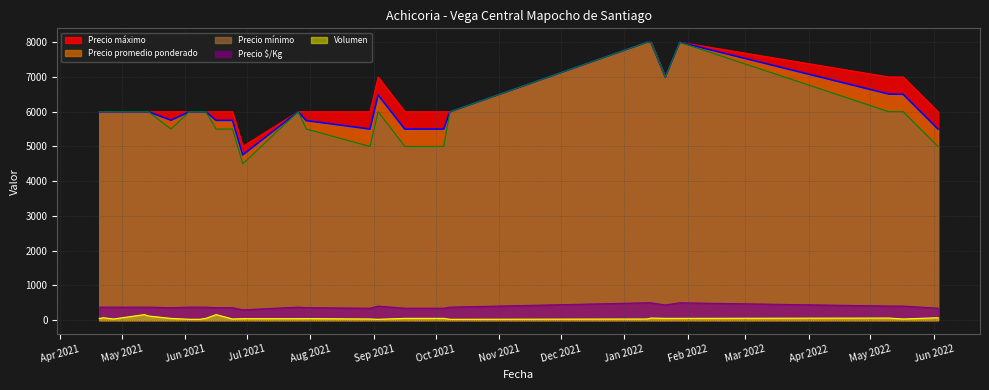

Which has a higher value, 2021-06-24 or 2022-06-03?

2022-06-03